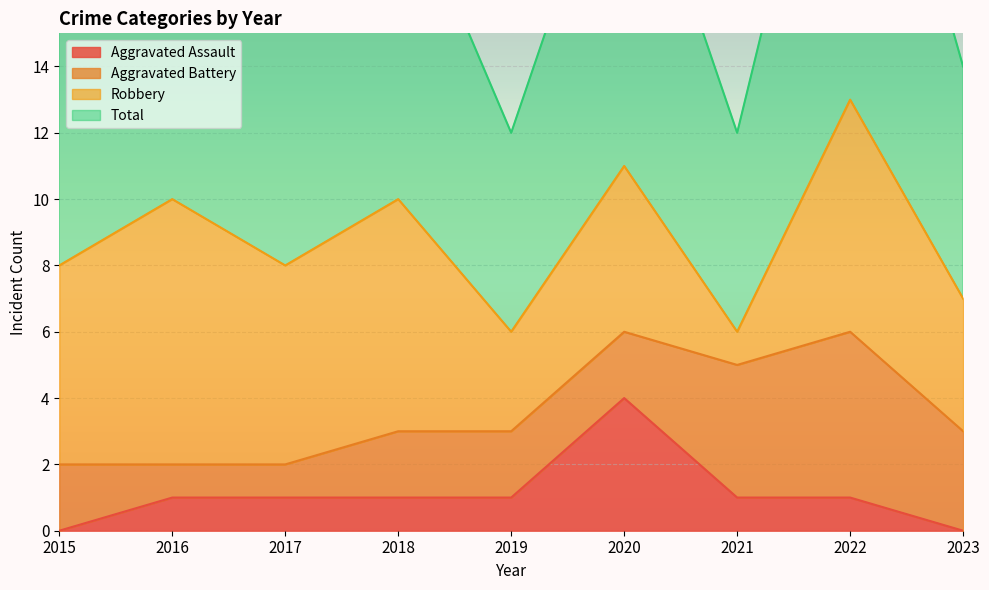

What value does the Aggravated Assault series have at 2021?

1